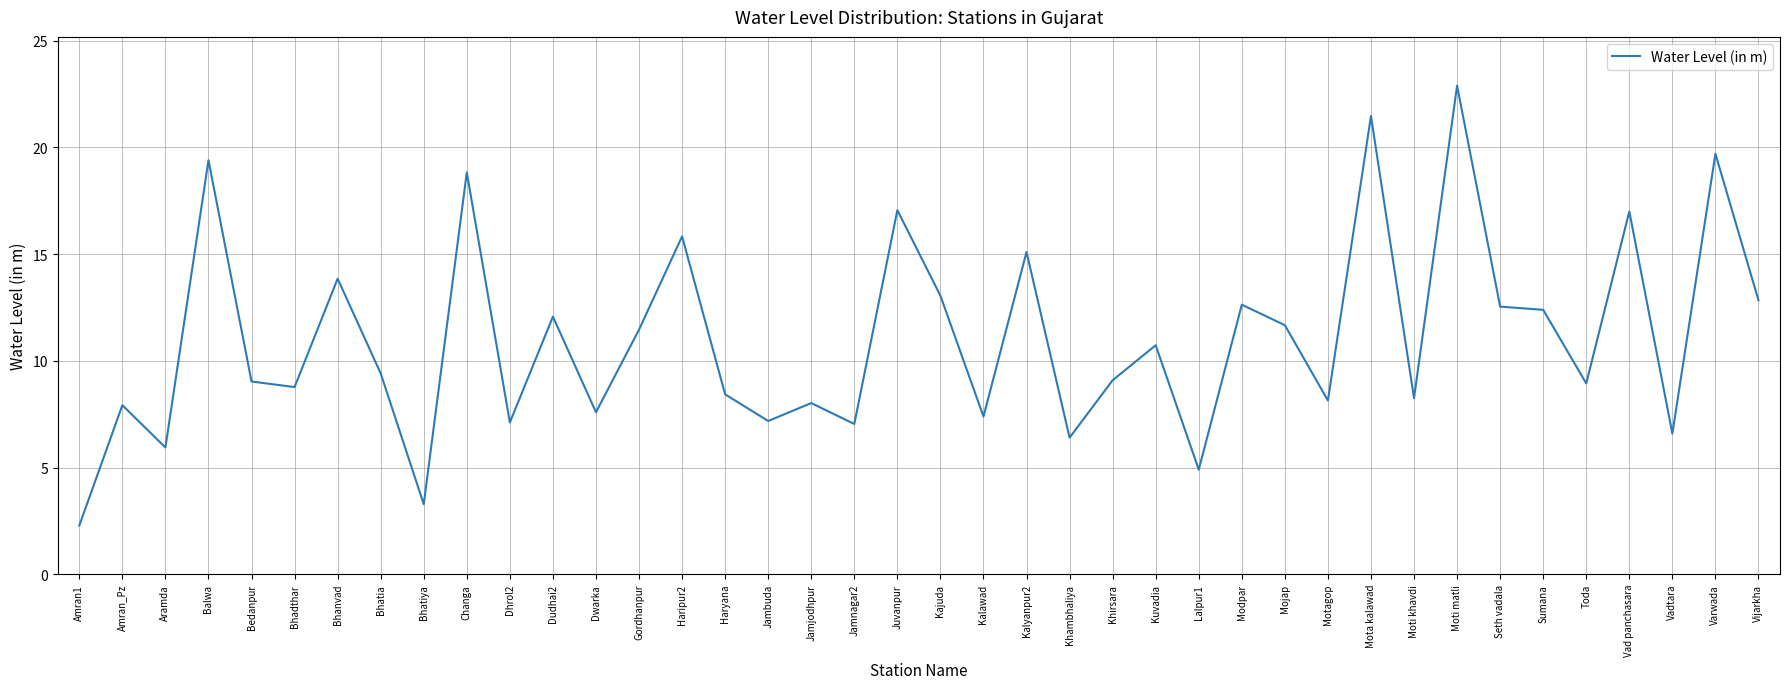

The chart shows a value of 5.3 at Gordhanpur. True or false?

False